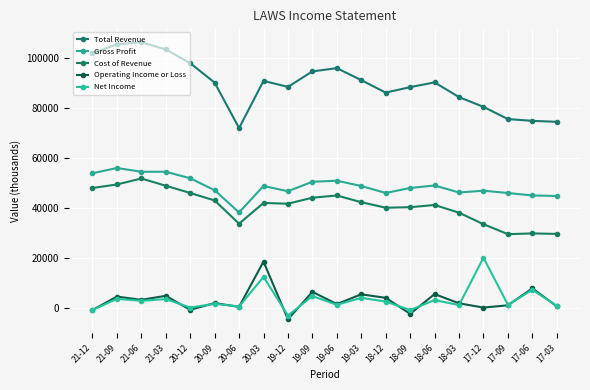

True or false: Operating Income or Loss and Total Revenue intersect in this chart.

False